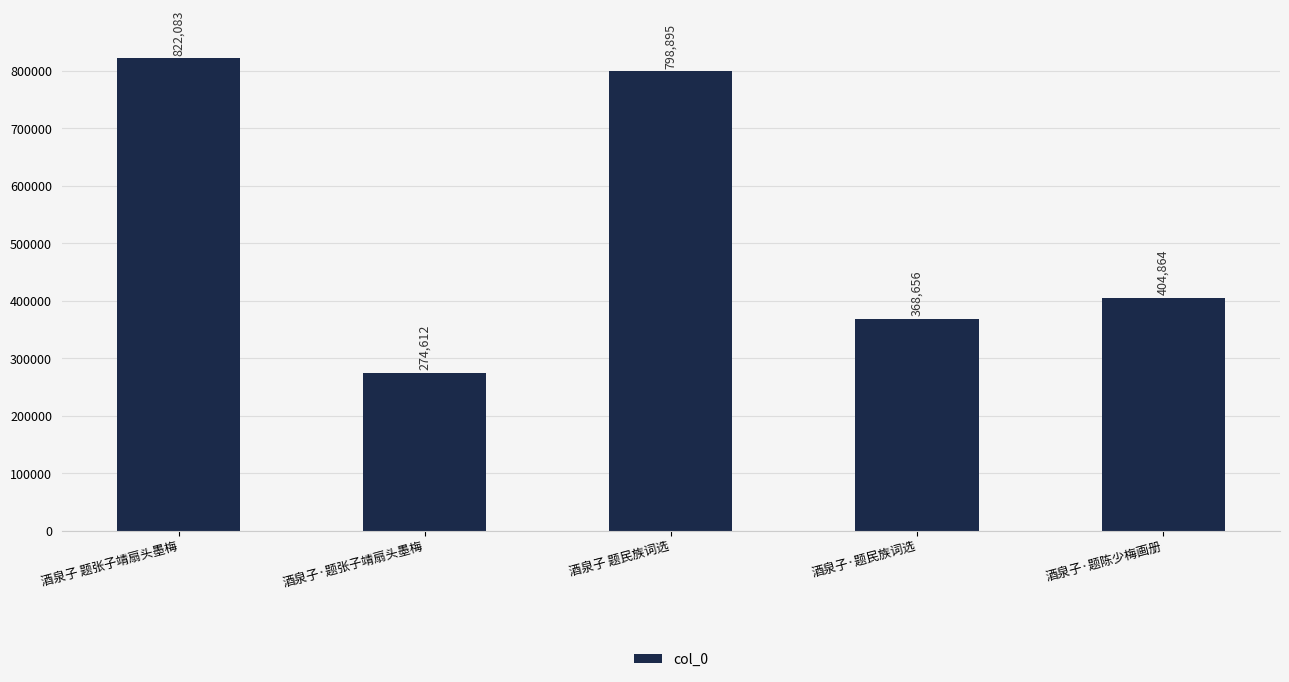

Reading left to right, transcribe all the data shown in this chart.

822083	274612	798895	368656	404864